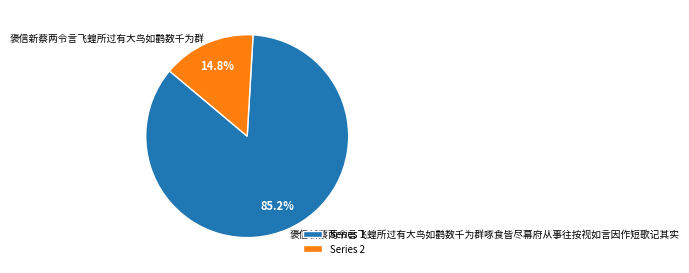

What percentage is the 褒信新蔡两令言飞蝗所过有大鸟如鹳数千为群 slice, to the nearest percent?

15%